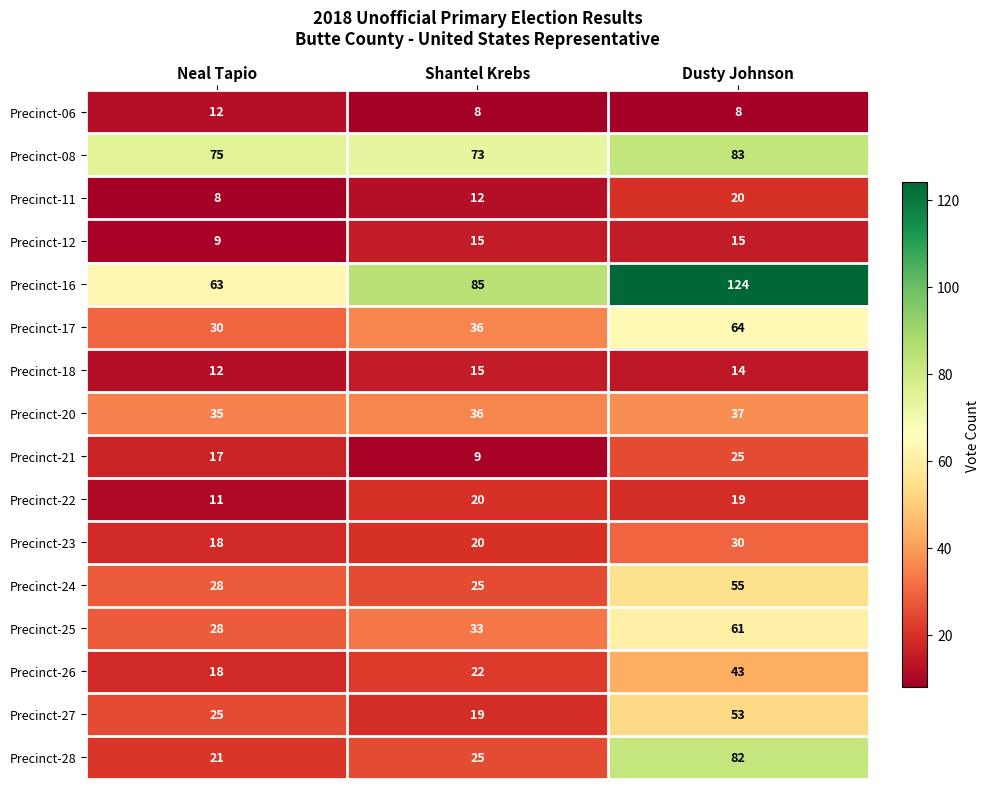

Which label corresponds to the largest value in the chart?

Dusty Johnson